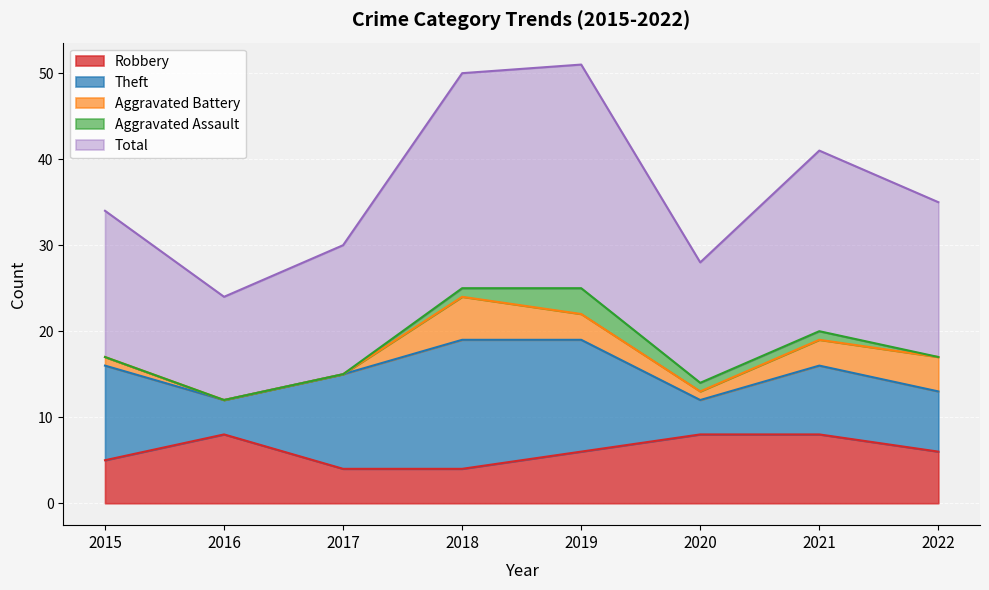

In Theft, how many points are lower than both neighbors (excluding endpoints)?

2